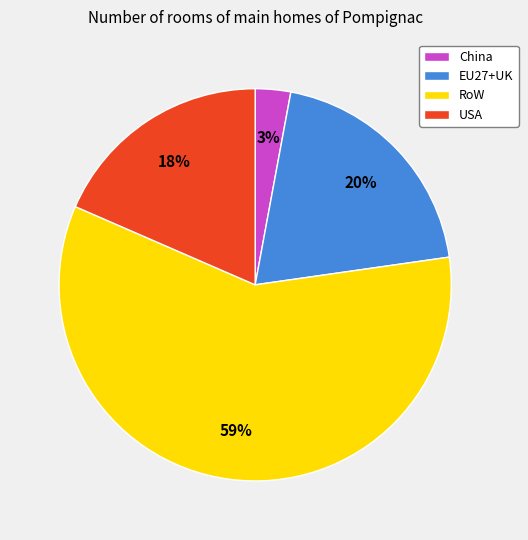

Is there a majority slice in this chart?

Yes